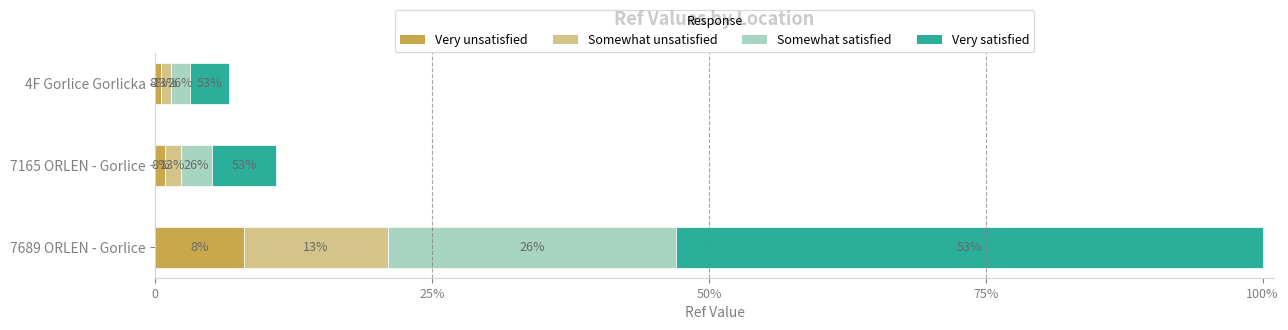

What are all the series names shown in the legend?

Very unsatisfied, Somewhat unsatisfied, Somewhat satisfied, Very satisfied